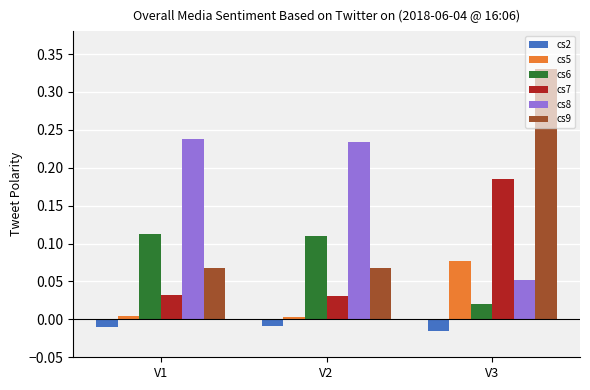

True or false: cs5 has a value of 0.0 at V1.

True